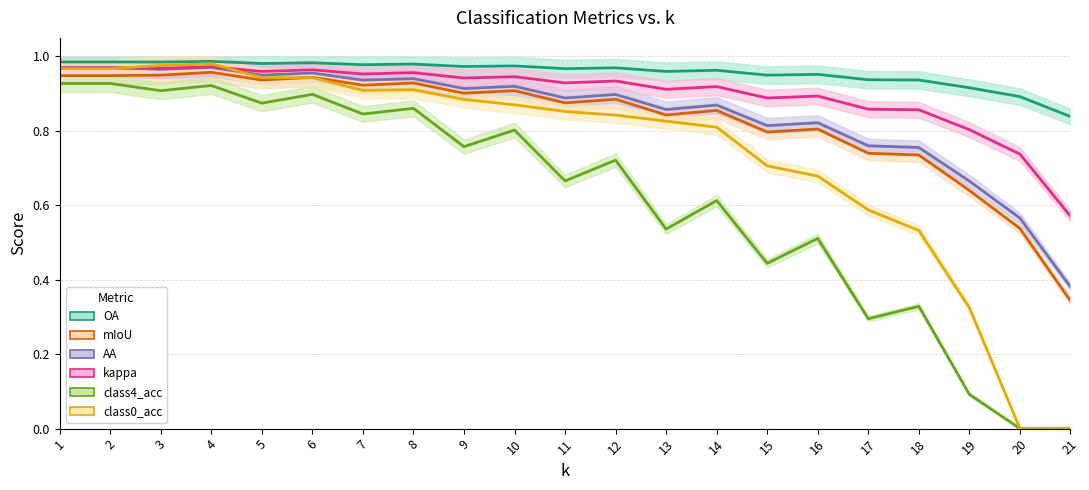

True or false: class4_acc and AA cross at least once.

False